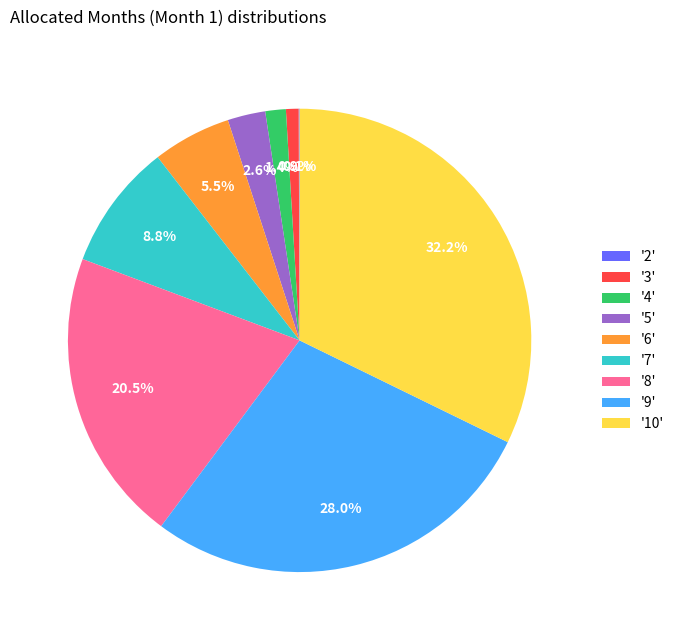

Is there a majority slice in this chart?

No